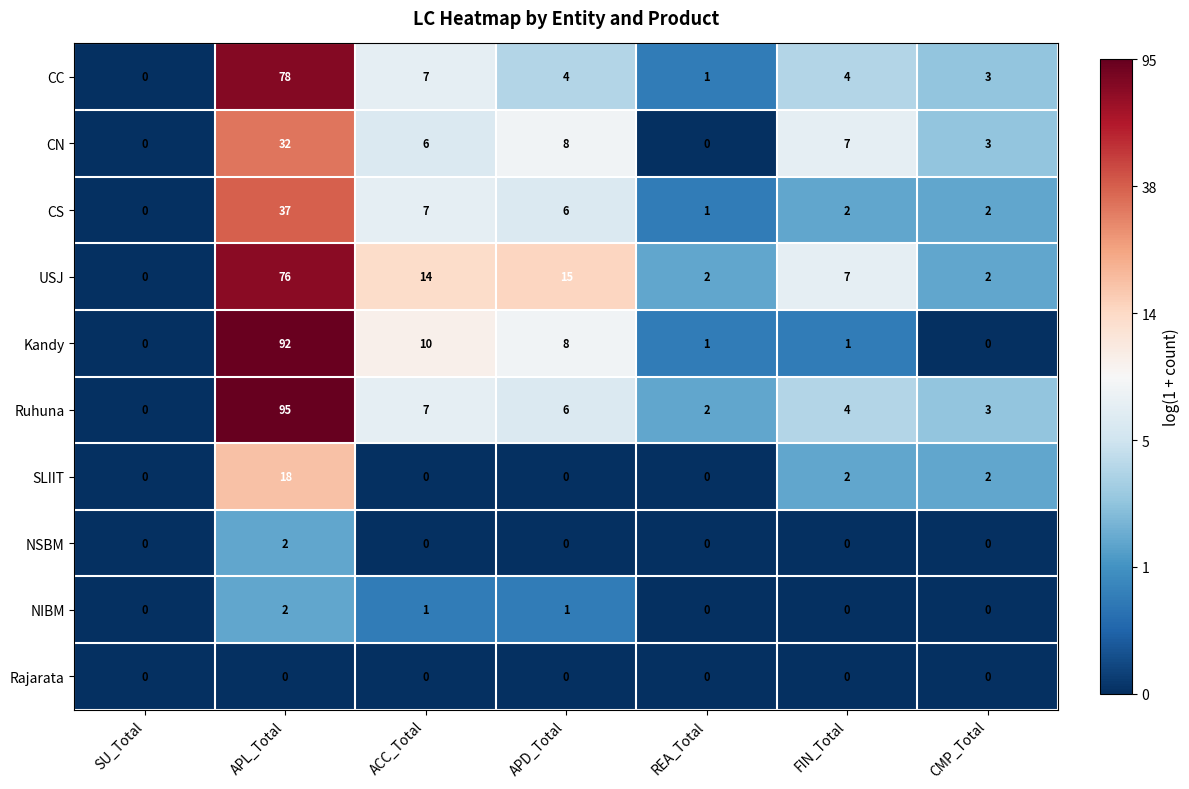

What is the difference between the highest and lowest values at FIN_Total?

7